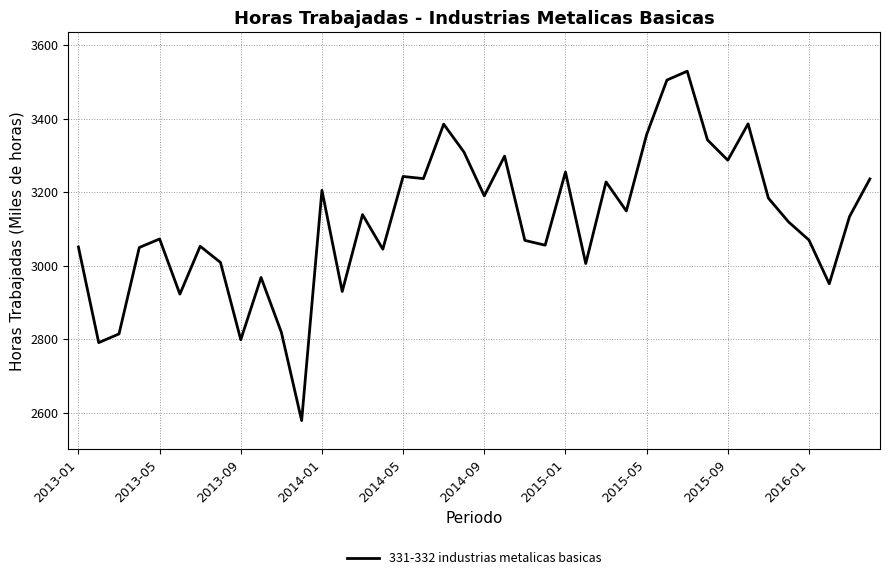

What is the minimum value shown in the chart?

2578.7